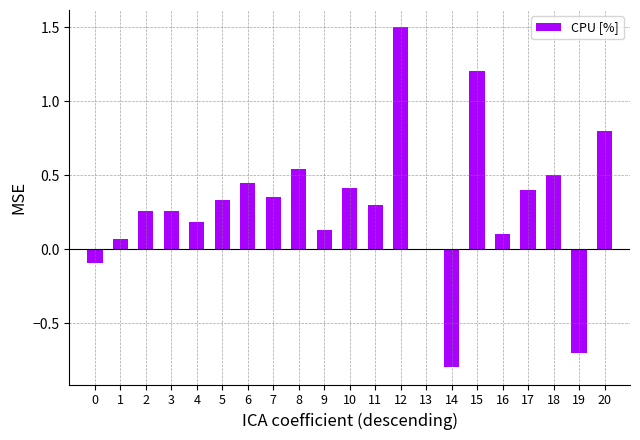

Does the chart contain stacked bars?

No